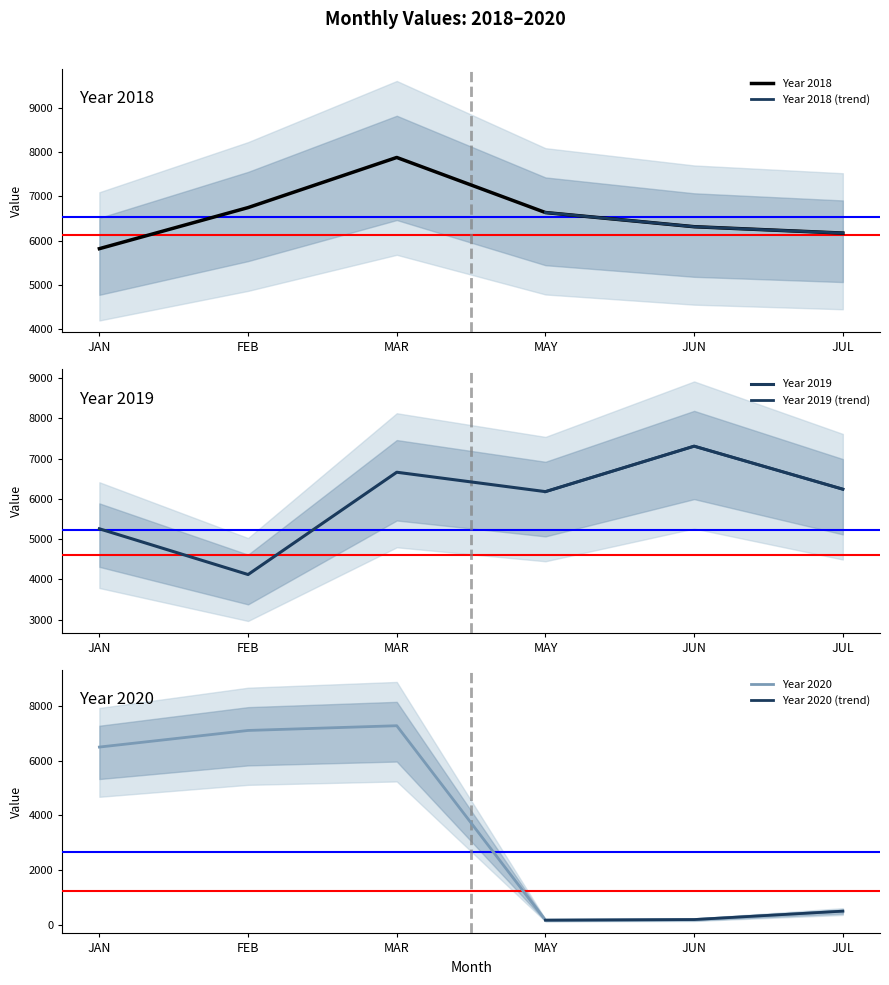

Which label corresponds to the largest value in the chart?

MAR